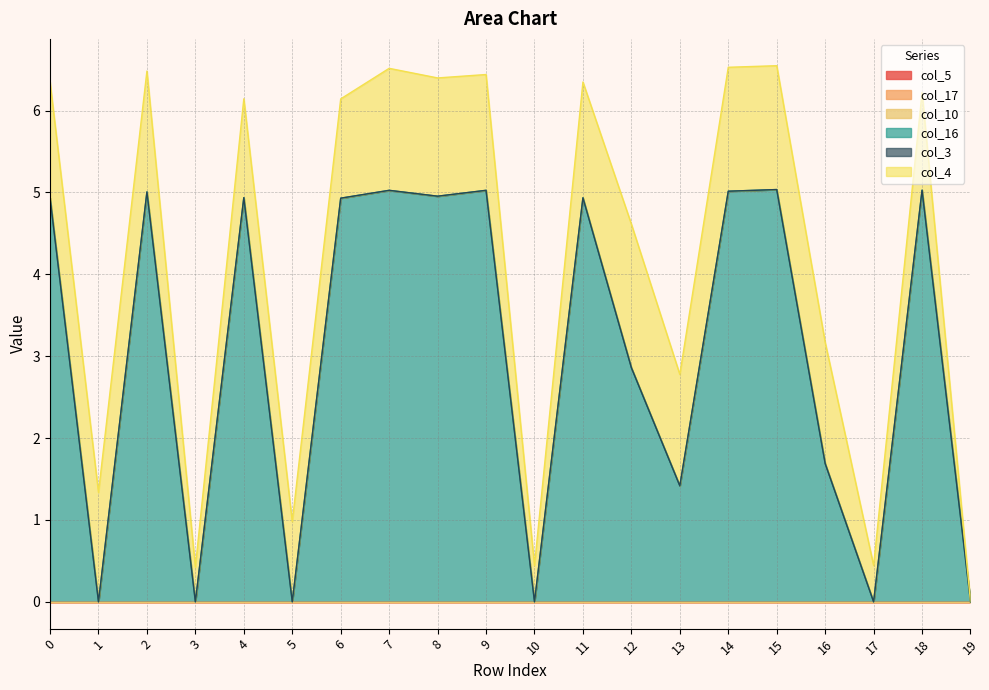

Reading left to right, extract all data points from this chart.

col_5: 0=0.0	1=0.0	2=0.0	3=0.0	4=0.0	5=0.0	6=0.0	7=0.0	8=0.0	9=0.0	10=0.0	11=0.0	12=0.0	13=0.0	14=0.0	15=0.0	16=0.0	17=0.0	18=0.0	19=0.0
col_17: 0=0.0	1=0.0	2=0.0	3=0.0	4=0.0	5=0.0	6=0.0	7=0.0	8=0.0	9=0.0	10=0.0	11=0.0	12=0.0	13=0.0	14=0.0	15=0.0	16=0.0	17=0.0	18=0.0	19=0.0
col_10: 0=0.0	1=0.0	2=0.0	3=0.0	4=0.0	5=0.0	6=0.0	7=0.0	8=0.0	9=0.0	10=0.0	11=0.0	12=0.0	13=0.0	14=0.0	15=0.0	16=0.0	17=0.0	18=0.0	19=0.0
col_16: 0=4.9	1=0.0	2=5.0	3=0.0	4=4.9	5=0.0	6=4.9	7=5.0	8=5.0	9=5.0	10=0.0	11=4.9	12=2.9	13=1.4	14=5.0	15=5.0	16=1.7	17=0.0	18=5.0	19=0.0
col_3: 0=0.0	1=0.0	2=0.0	3=0.0	4=0.0	5=0.0	6=0.0	7=0.0	8=0.0	9=0.0	10=0.0	11=0.0	12=0.0	13=0.0	14=0.0	15=0.0	16=0.0	17=0.0	18=0.0	19=0.0
col_4: 0=1.4	1=1.3	2=1.5	3=0.4	4=1.2	5=1.0	6=1.2	7=1.5	8=1.4	9=1.4	10=0.4	11=1.4	12=1.8	13=1.4	14=1.5	15=1.5	16=1.5	17=0.4	18=1.2	19=0.0